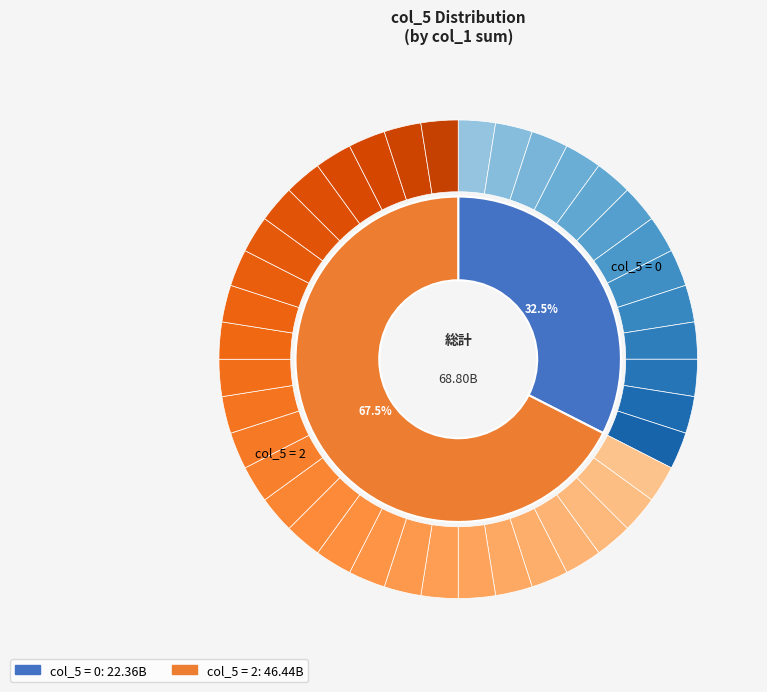

To the nearest percent, what portion does 19 represent?

2%